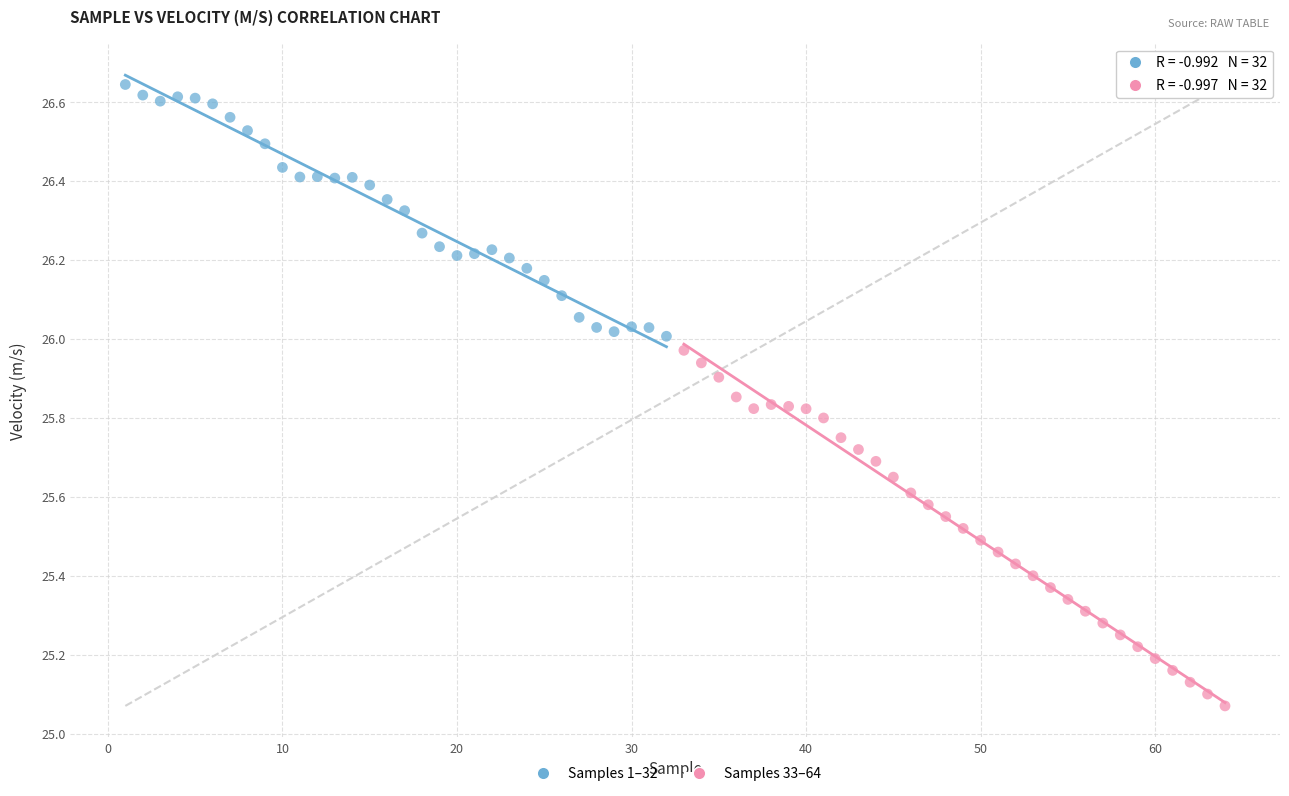

What are all the series names shown in the legend?

Samples 1–32, Samples 33–64